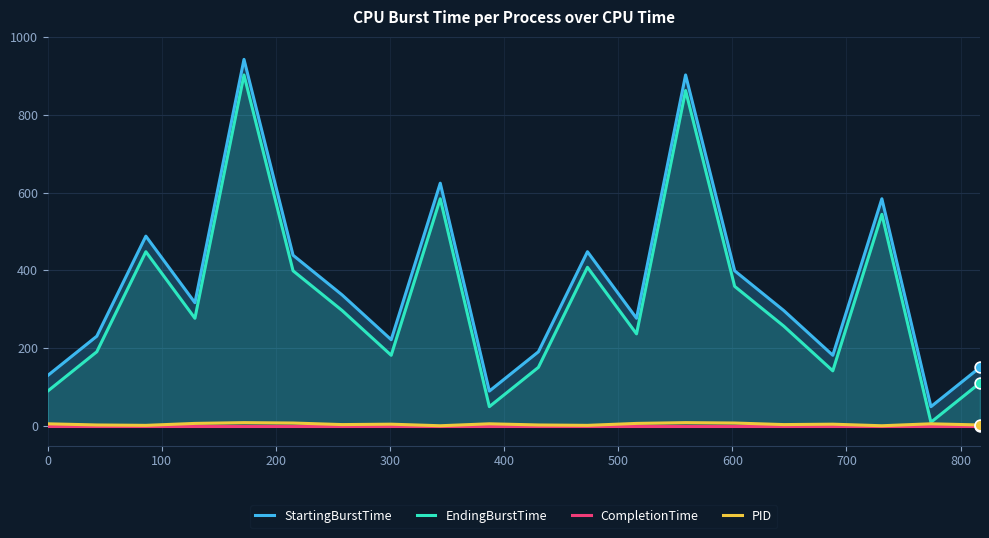

Which series contains the lowest Y value?

CompletionTime